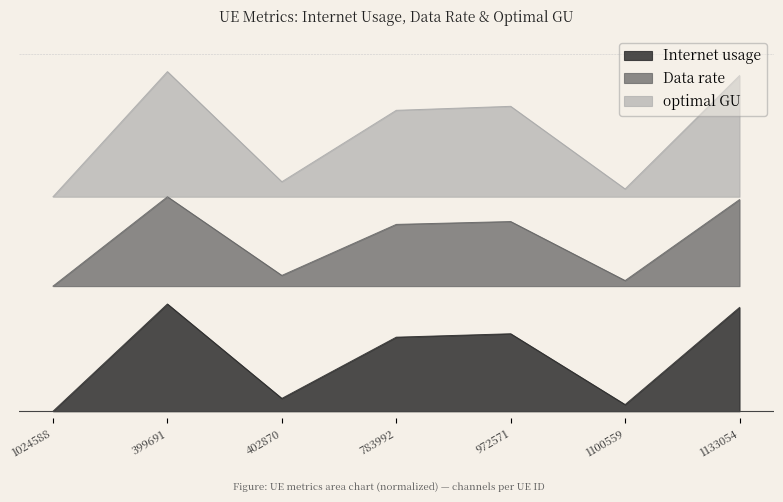

Is it true that optimal GU equals 0.8 at 783992?

False